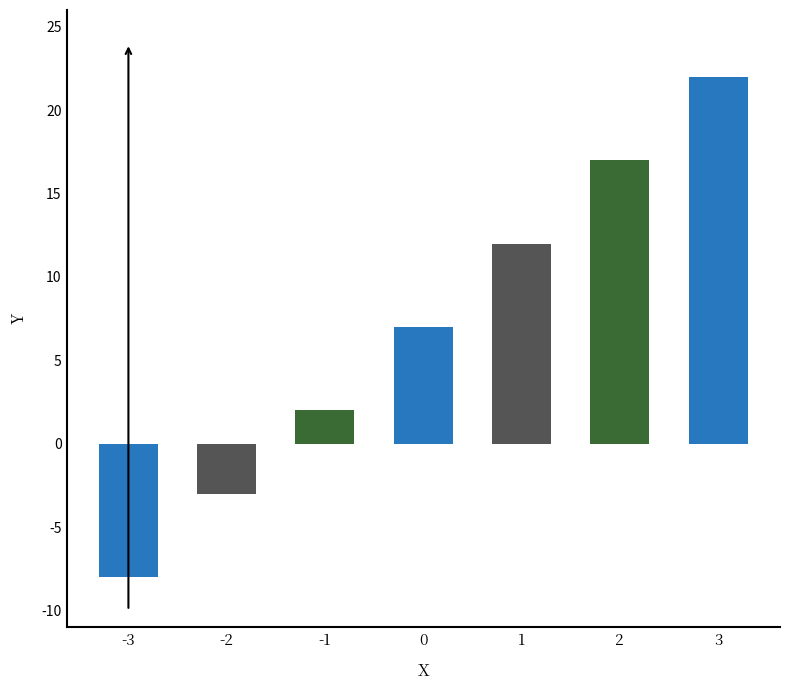

How many values are above zero?

5